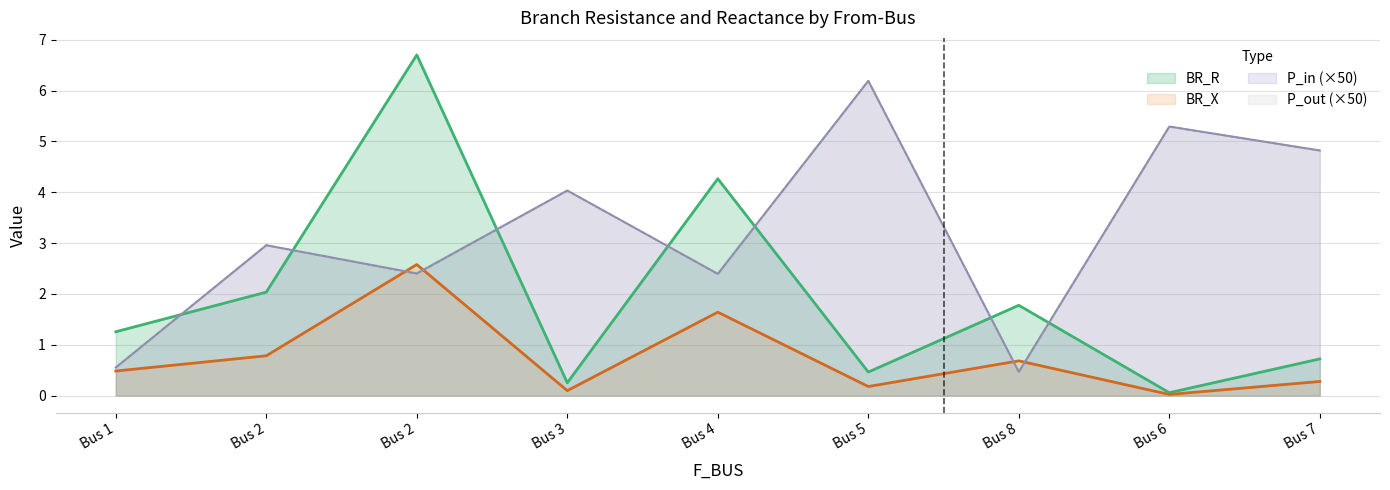

How many lines are shown in the chart?

4